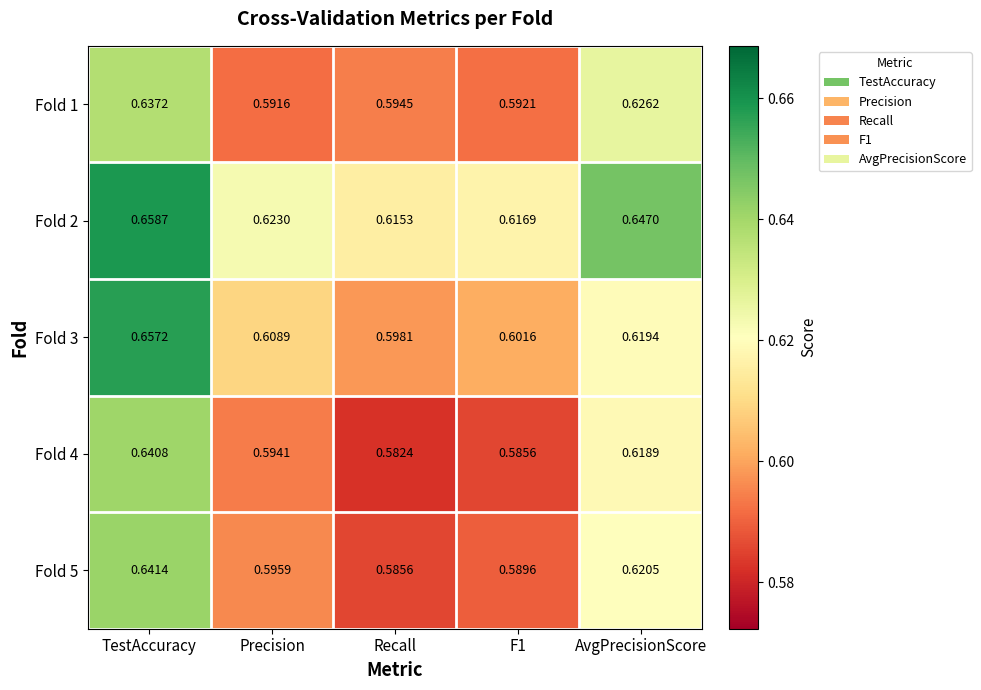

Which label corresponds to the smallest value in the chart?

Recall